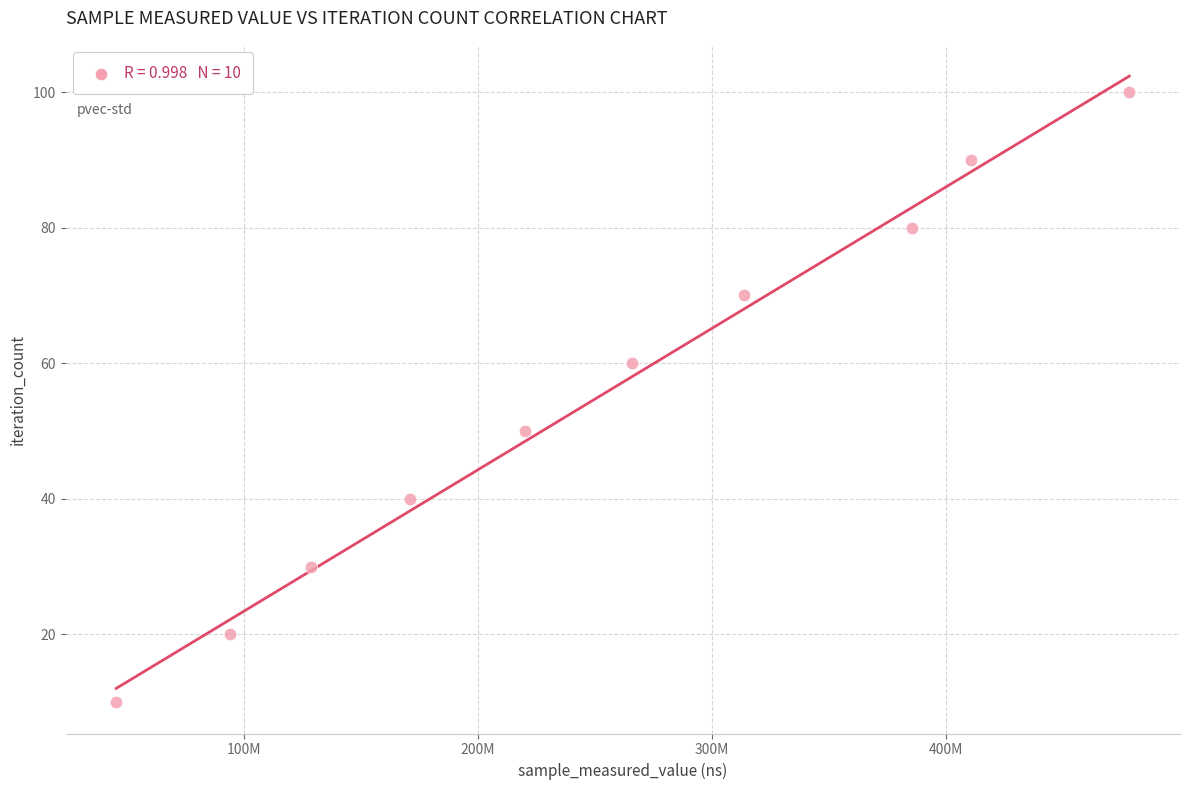

What is the range of X values (max minus min)?

432954182